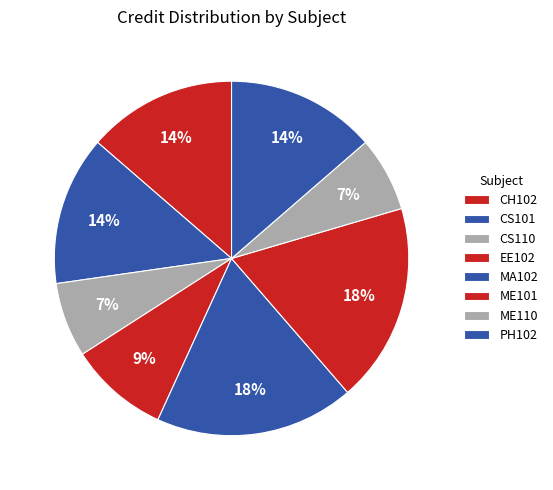

To the nearest percent, what percentage of the pie is CS110?

7%